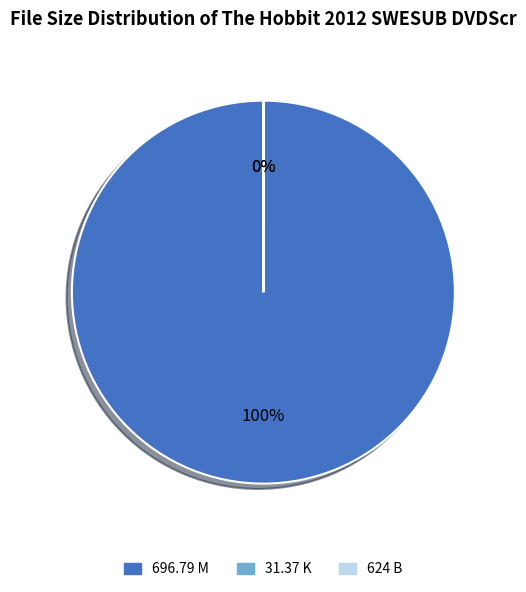

Between 624 B and 696.79 M, which is larger?

696.79 M